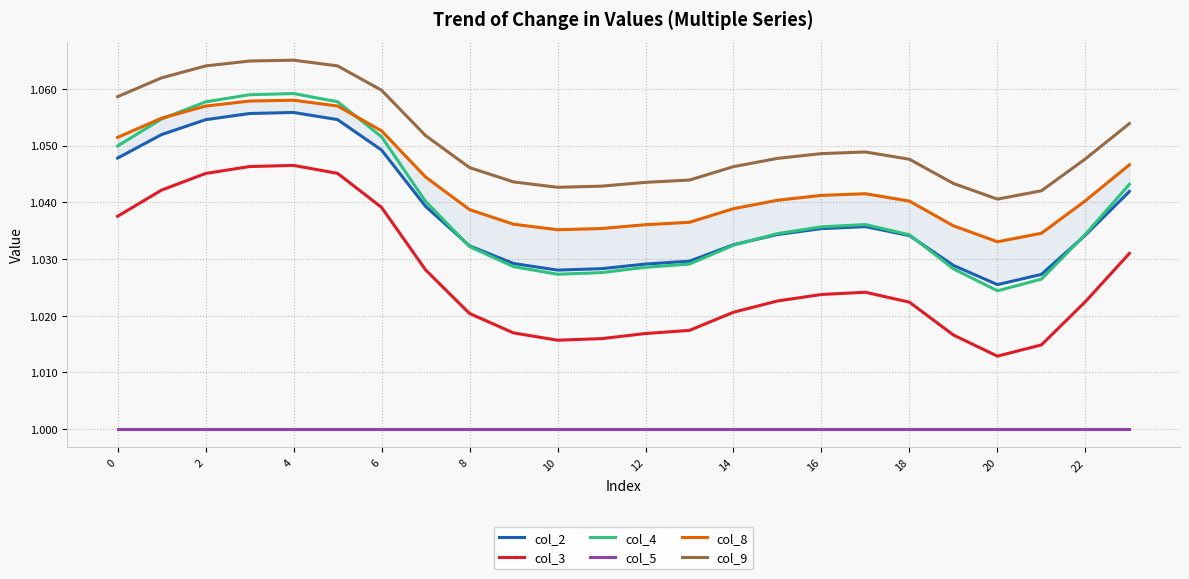

Which category has the lowest value in the col_9 series?

20